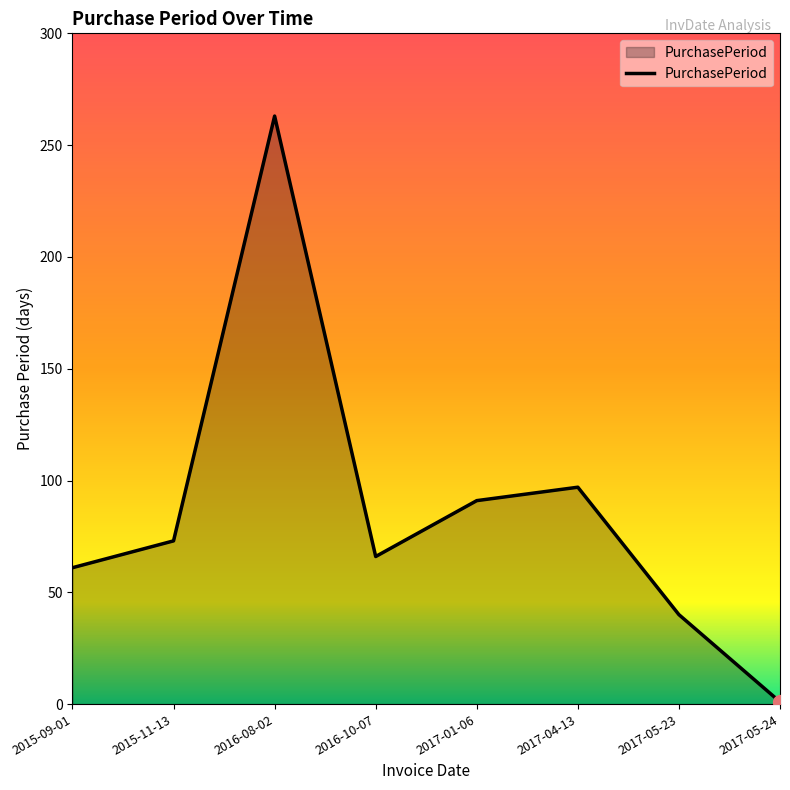

Between 2017-05-24 and 2016-08-02, which is larger?

2016-08-02